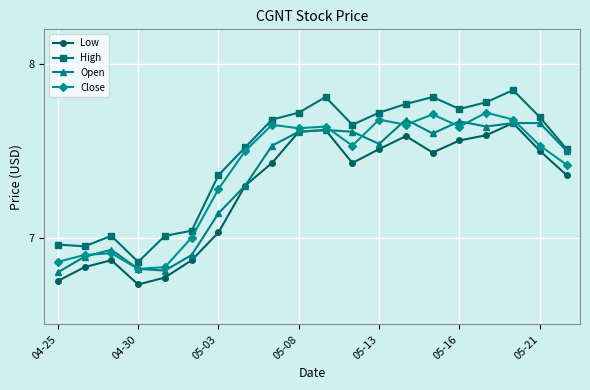

True or false: Open has more than 2 interior local peaks.

True